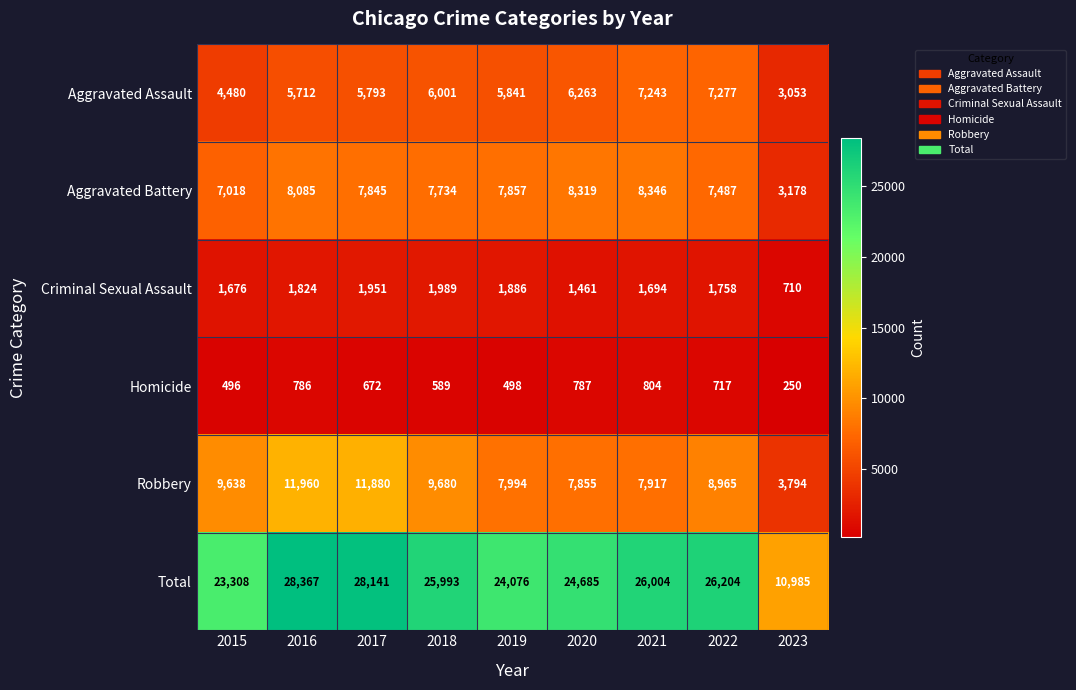

Where does the Total series first go above 25993?

2016